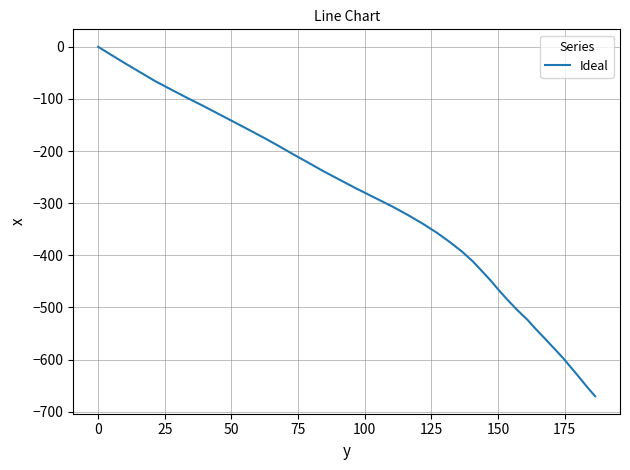

Does the chart have visible grid lines?

Yes